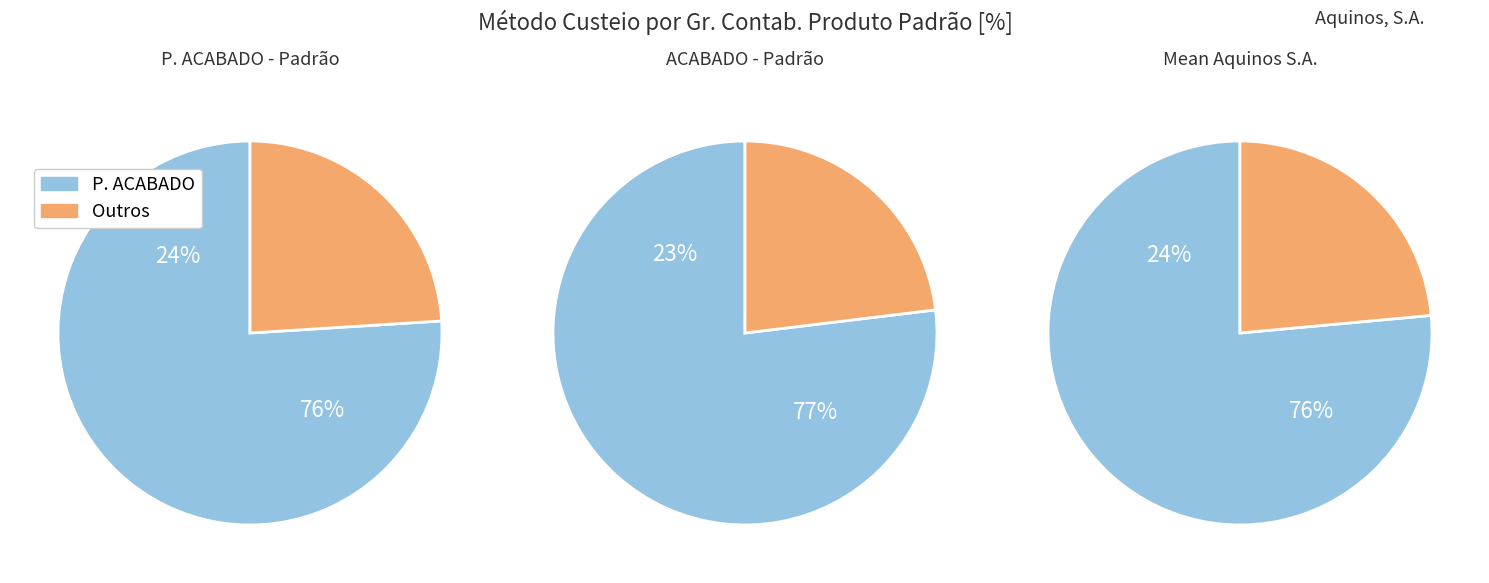

Does Gr. Contab. Produto Padrão account for over 50% of the chart?

Yes